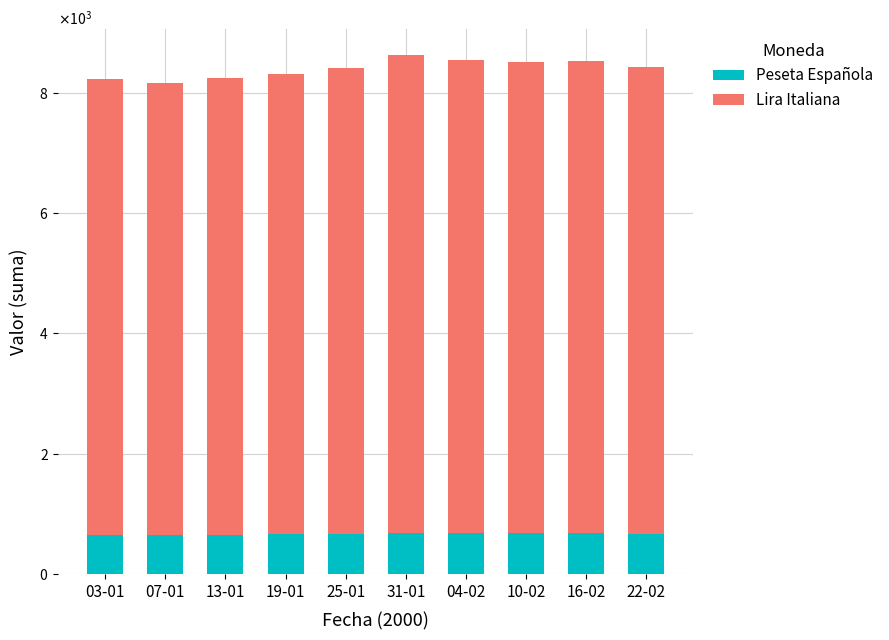

Where does the Lira Italiana series first go above 7760?

31-01